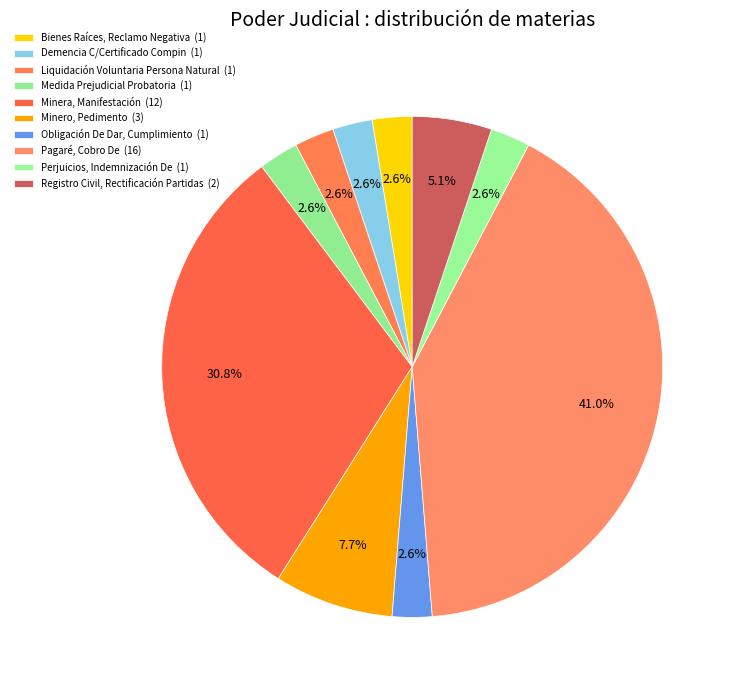

How many slices are in this pie chart?

10